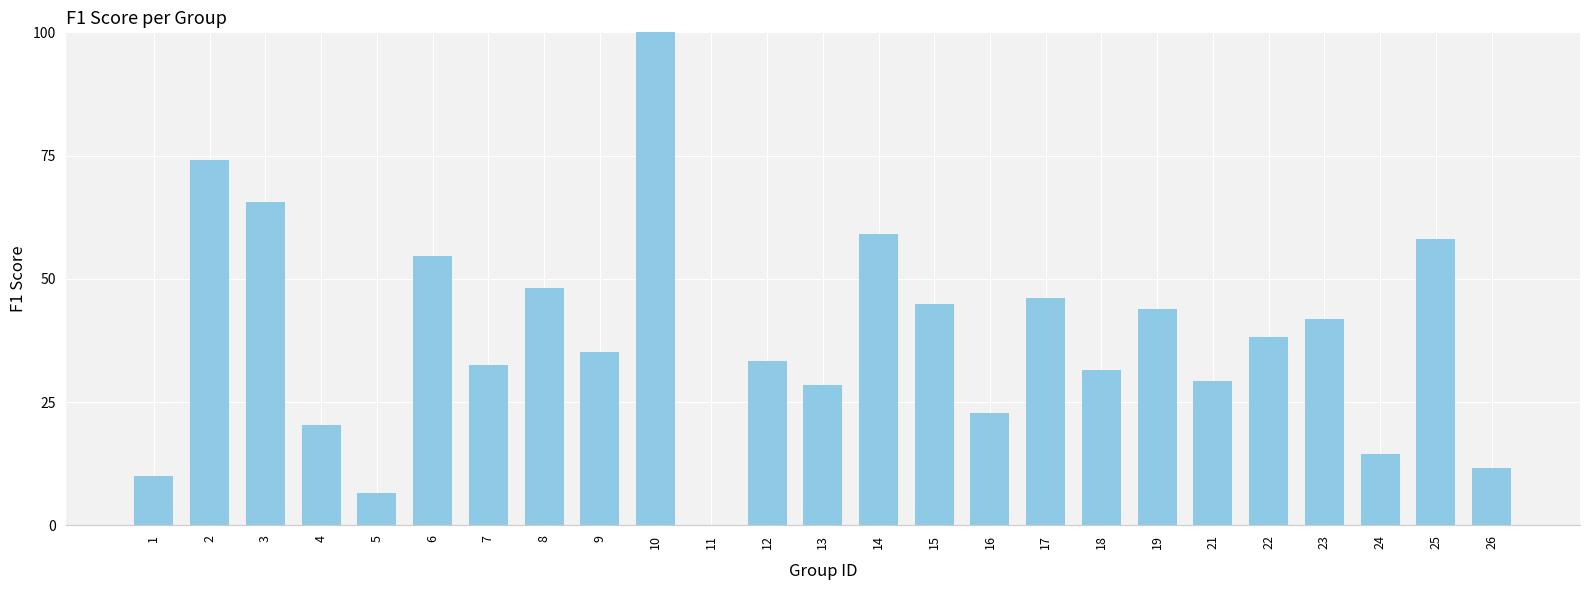

Are the bars horizontal?

No